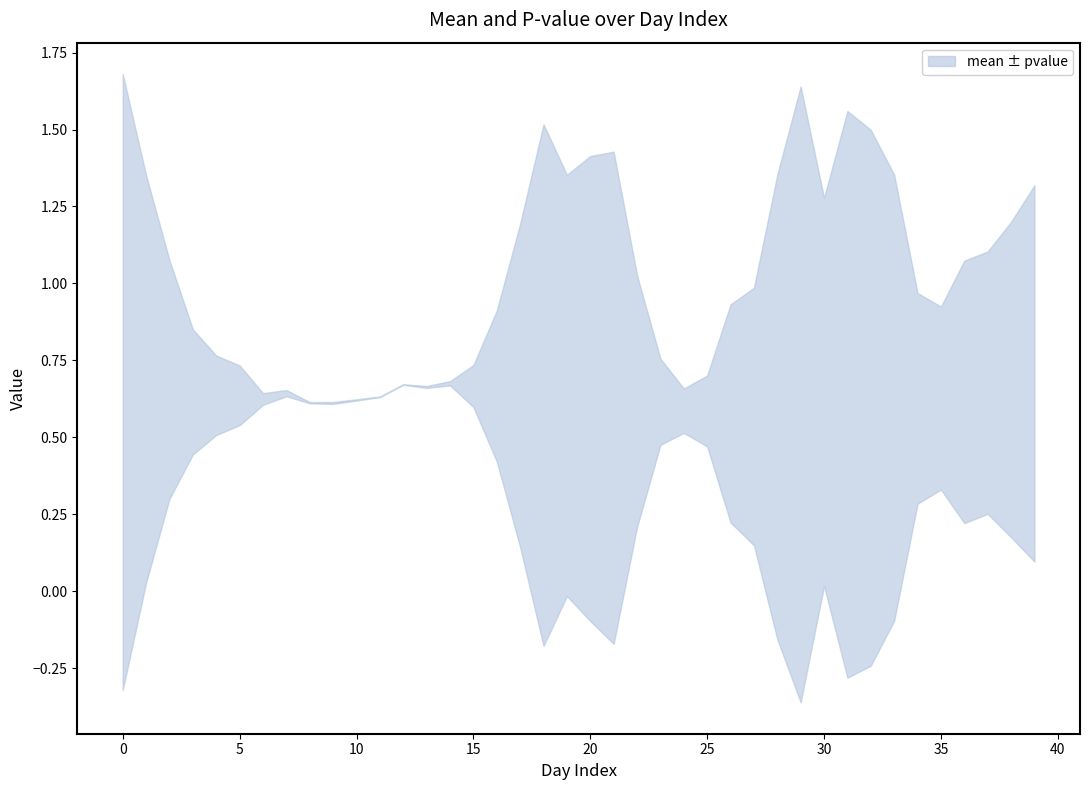

Which series has the largest total across all categories?

mean